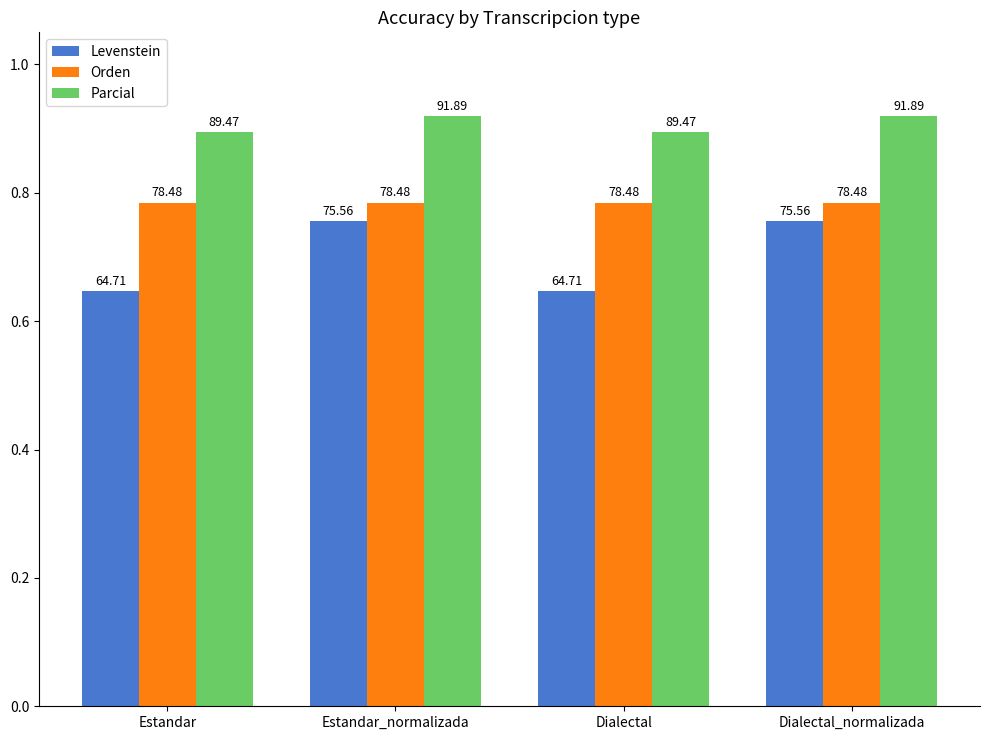

Are the bars horizontal?

No